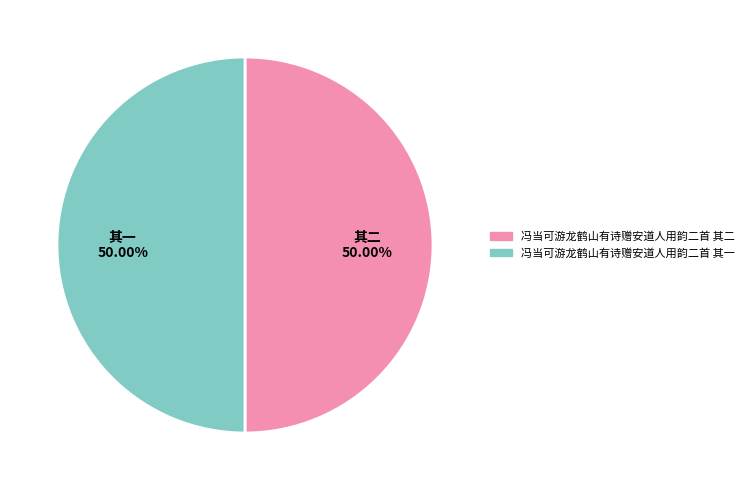

What percentage is the 冯当可游龙鹤山有诗赠安道人用韵二首 其一 slice, to the nearest percent?

50%